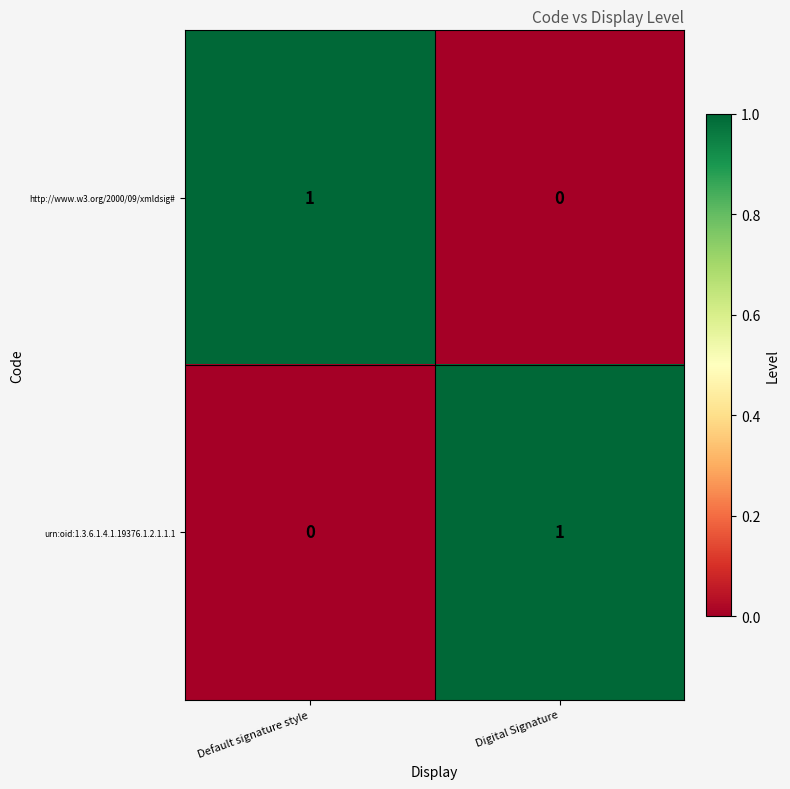

Is the value of urn:oid:1.3.6.1.4.1.19376.1.2.1.1.1 at Digital Signature greater than the value of http://www.w3.org/2000/09/xmldsig# at Digital Signature?

Yes